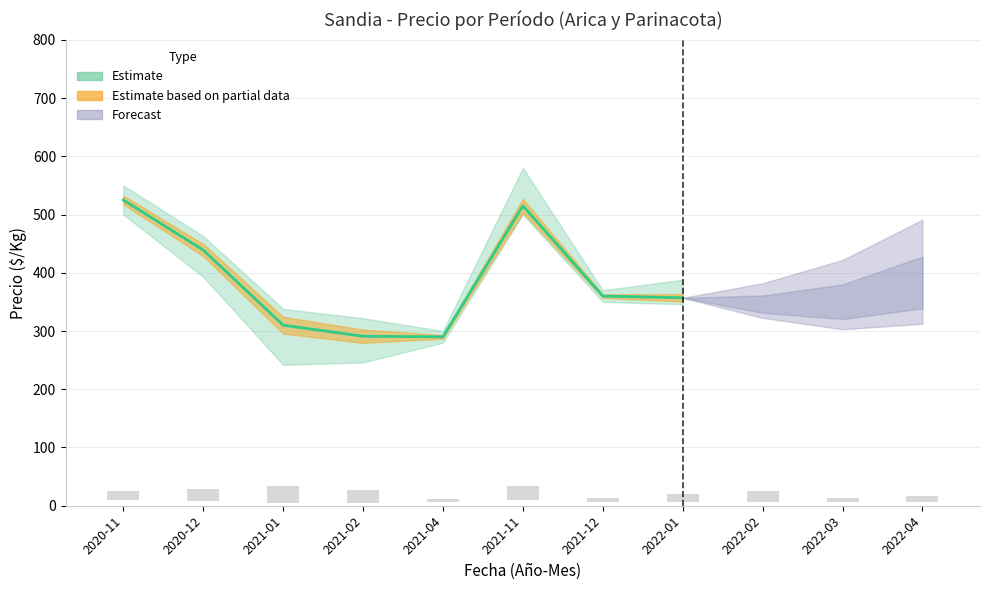

Does the chart contain stacked bars?

No